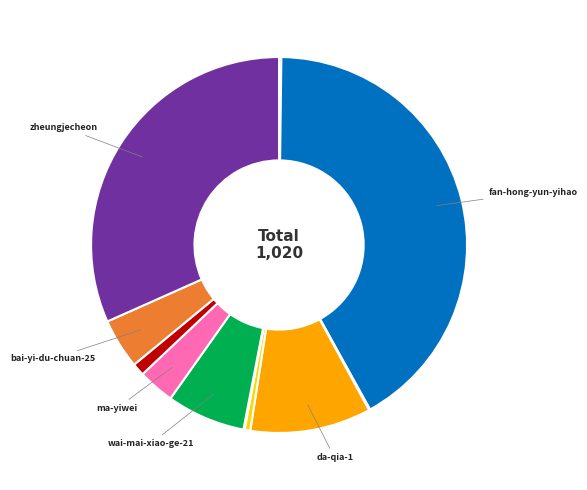

Is there any slice that represents more than half of the pie?

No